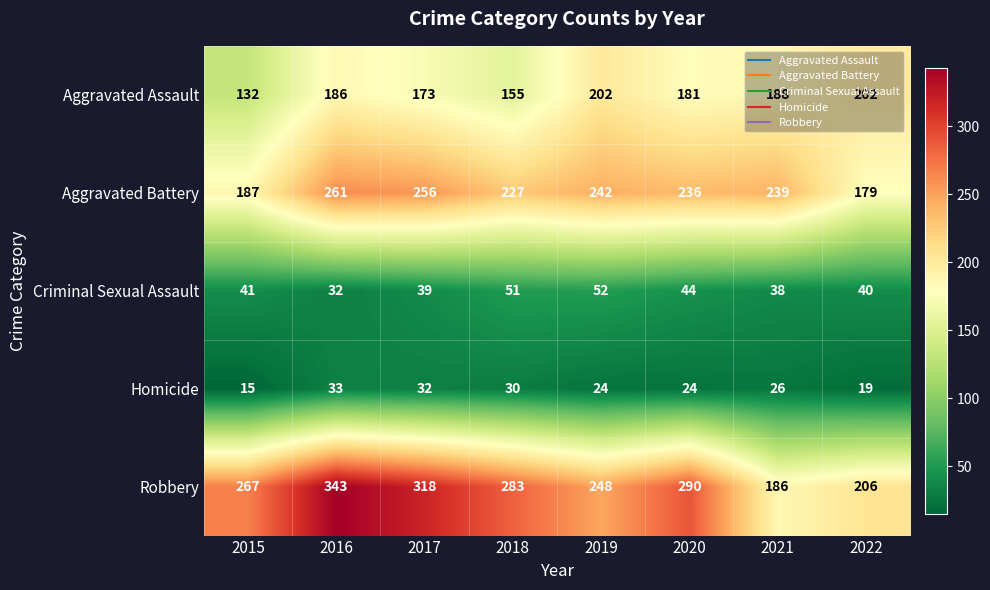

Rank the series at 2019 from highest to lowest value.

Robbery, Aggravated Battery, Aggravated Assault, Criminal Sexual Assault, Homicide